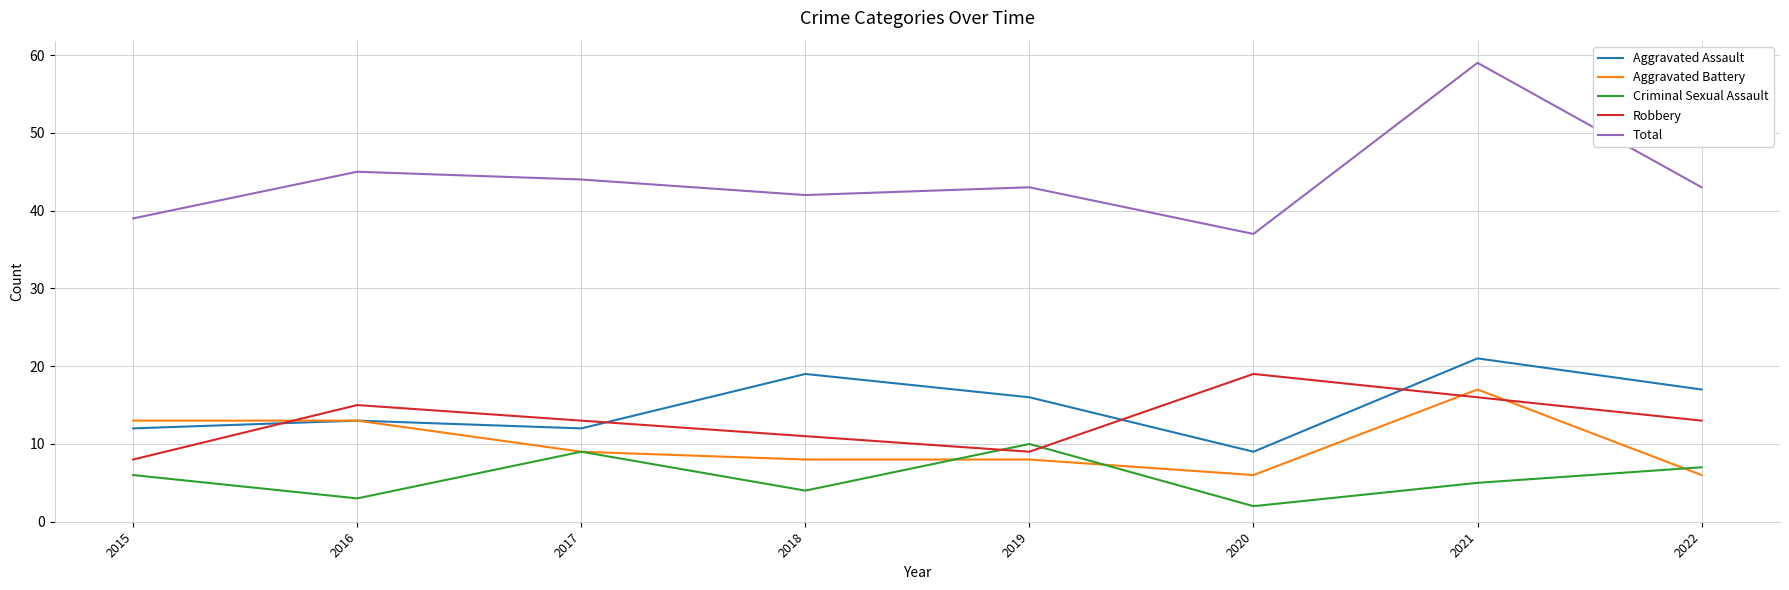

What is the total value across all series at 2018?

84